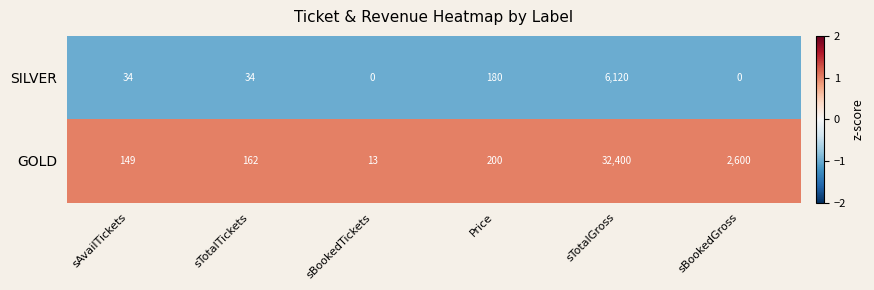

The SILVER series shows 2880 at sBookedTickets. True or false?

False